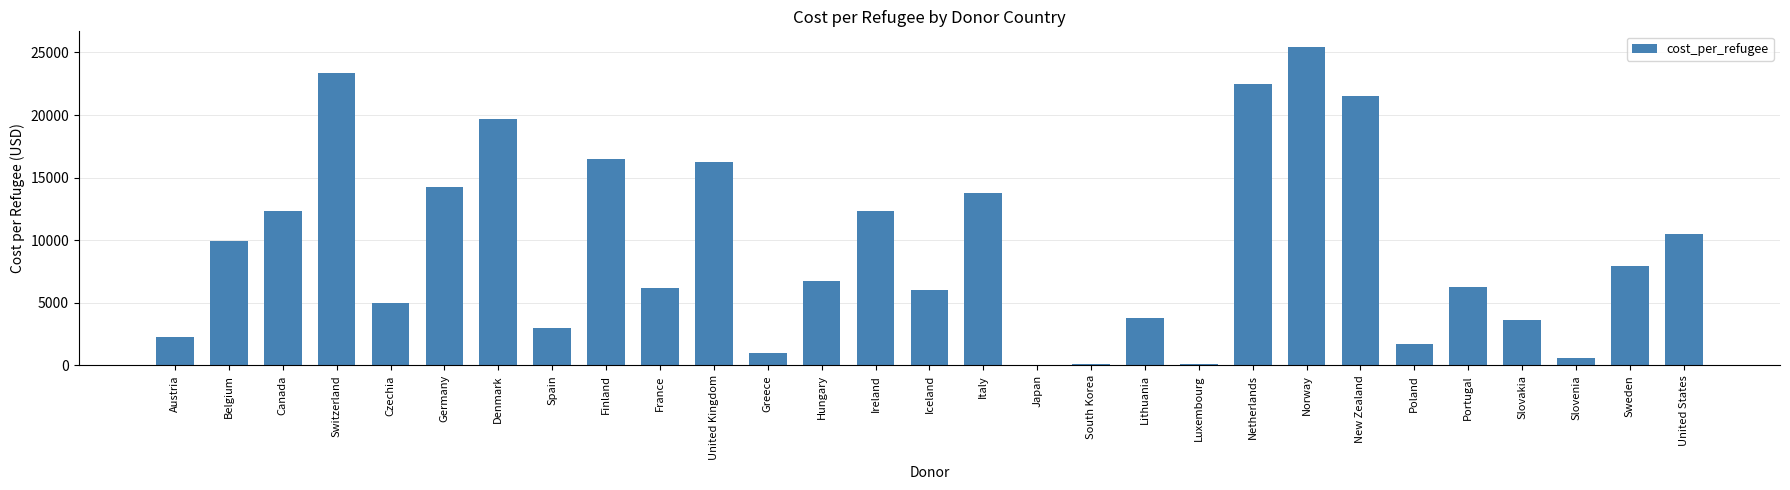

What is the maximum value shown in the chart?

25412.0